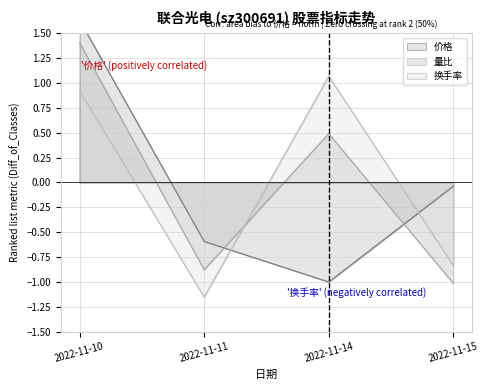

What is the total value across all series at 2022-11-11?

-2.6